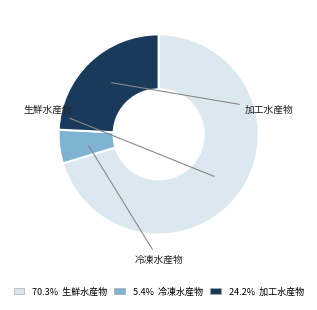

True or false: 加工水産物 accounts for 24% of the total.

True